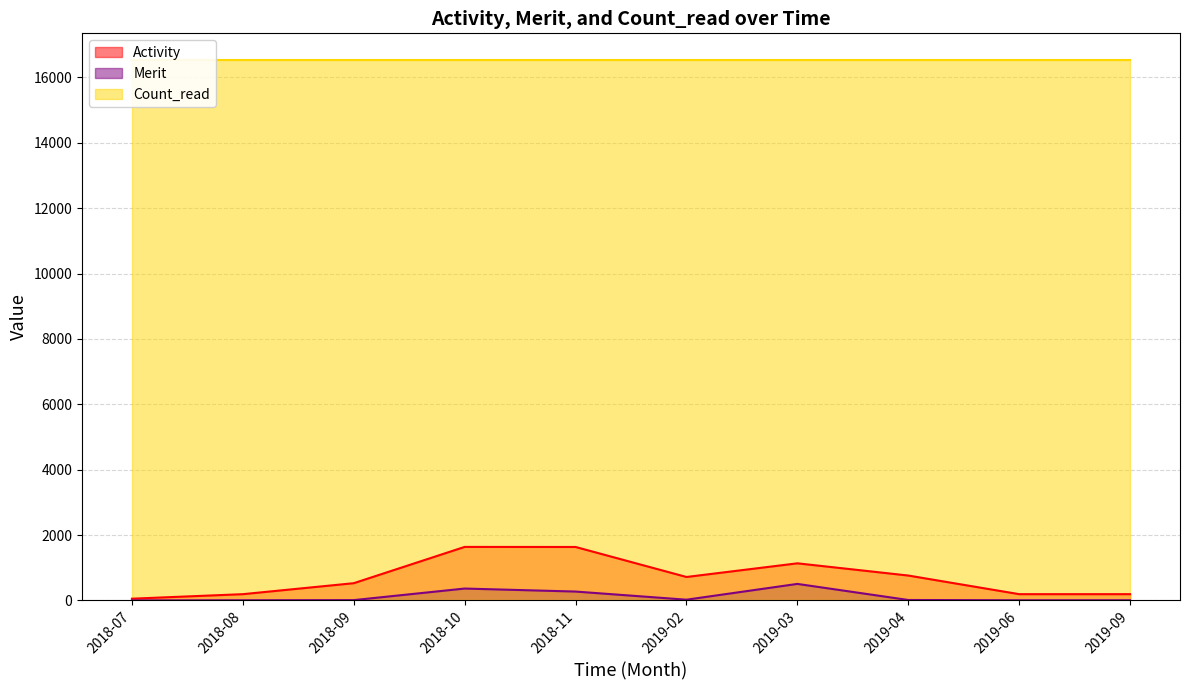

At which category does Merit reach its first local valley?

2019-02